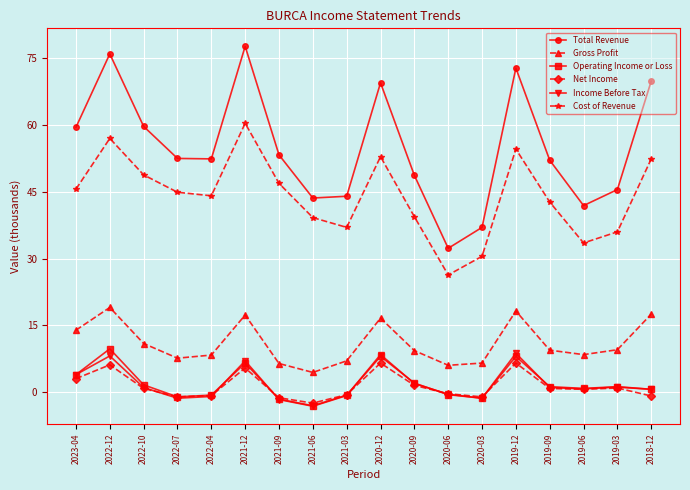

How many negative values does the Income Before Tax series have?

7